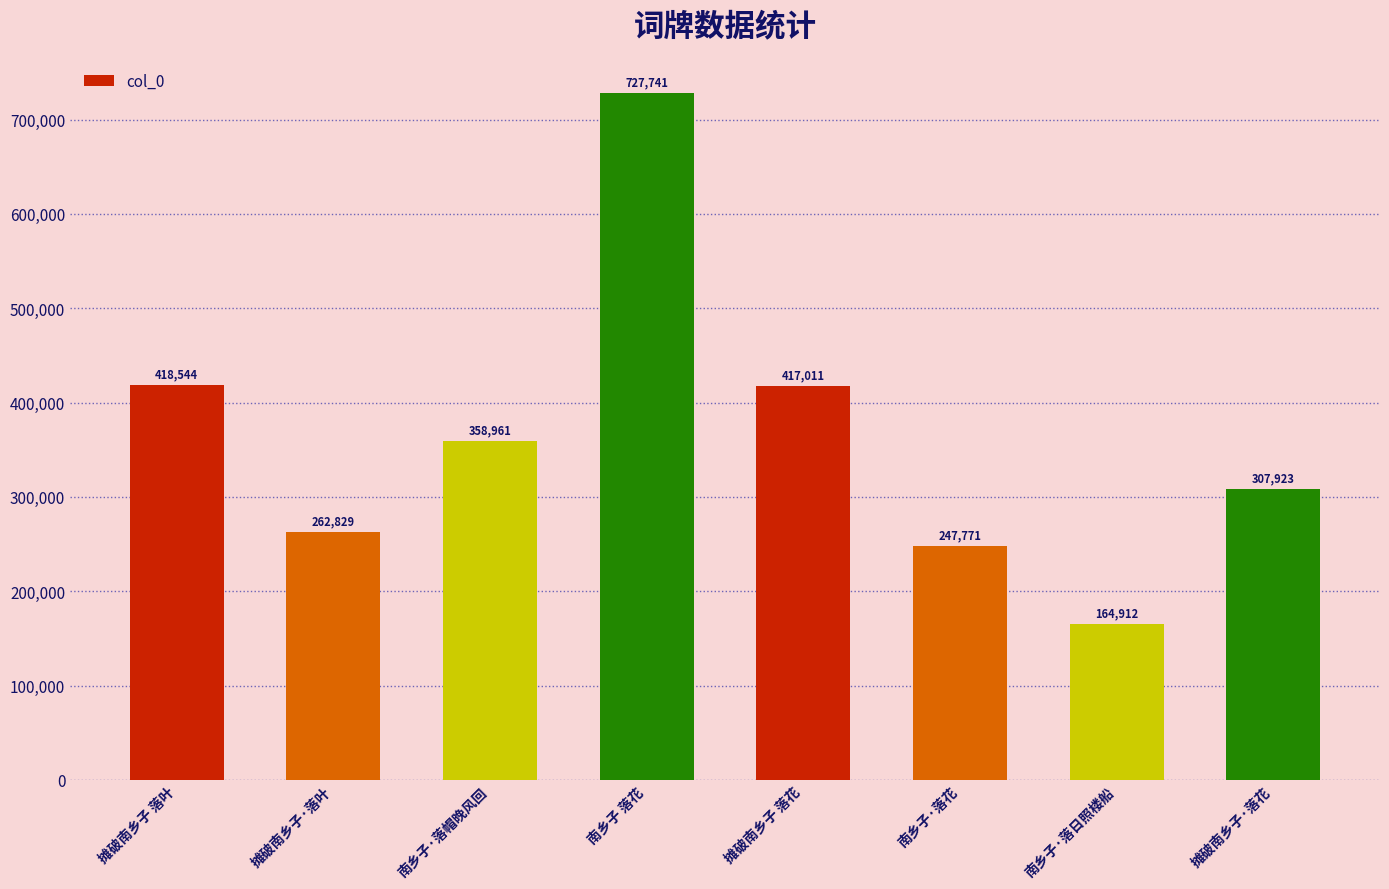

How many series are shown in this chart?

1